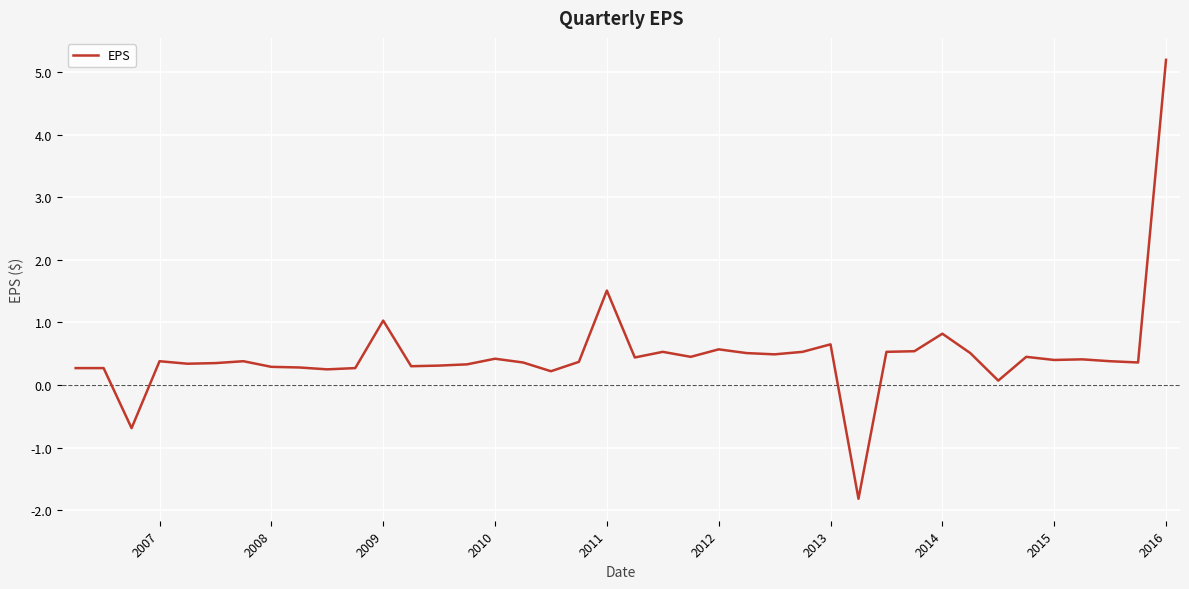

What is the maximum value shown in the chart?

5.2